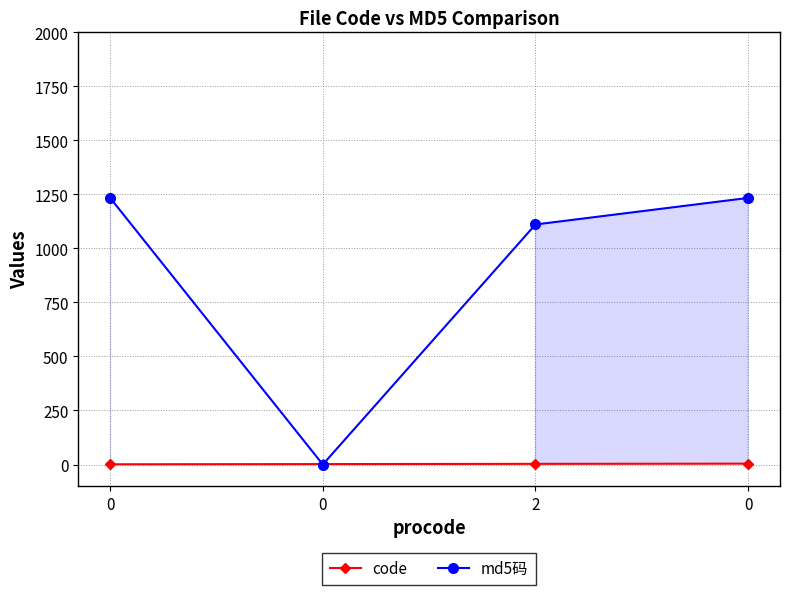

What is the sum of the code values at 0 and 0?

3